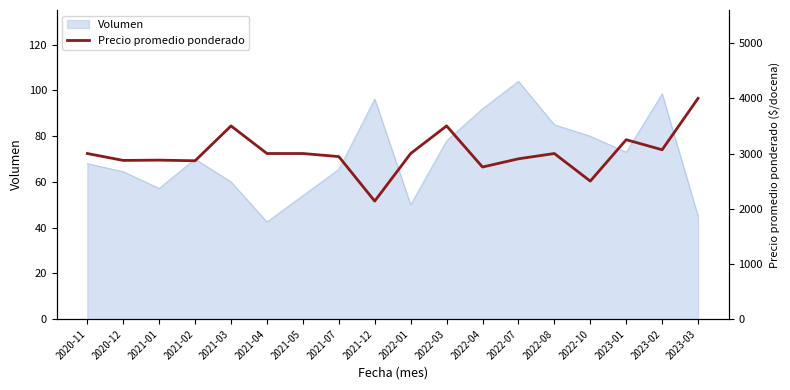

What is the highest value of the Volumen series?

104.0